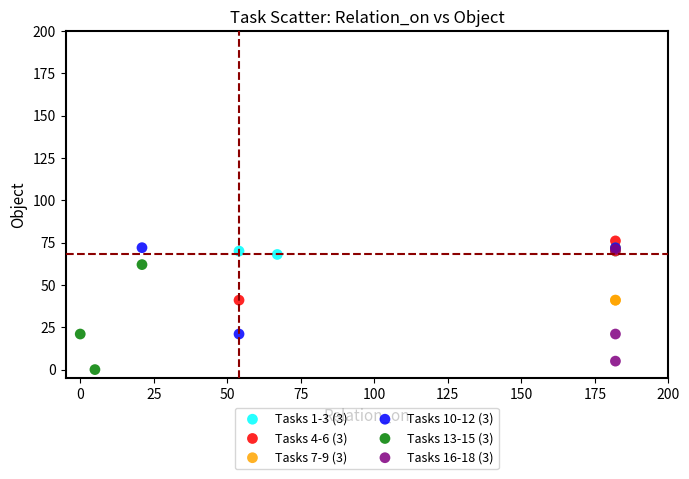

What are all the series names shown in the legend?

Tasks 1-3 (3), Tasks 4-6 (3), Tasks 7-9 (3), Tasks 10-12 (3), Tasks 13-15 (3), Tasks 16-18 (3)